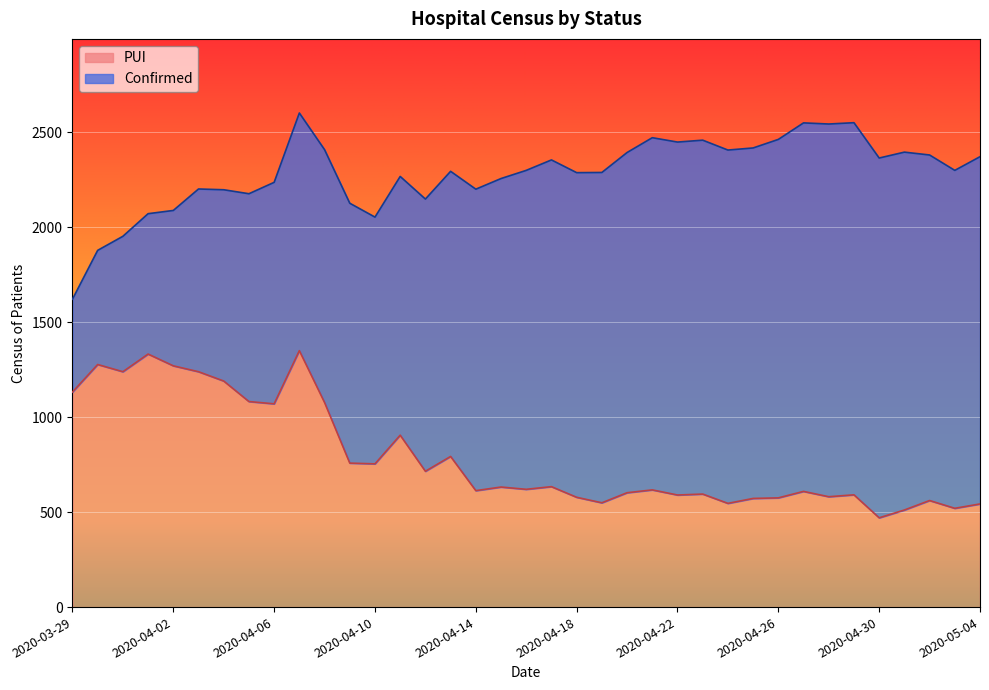

What is the value of the 7th point from the left?

1190